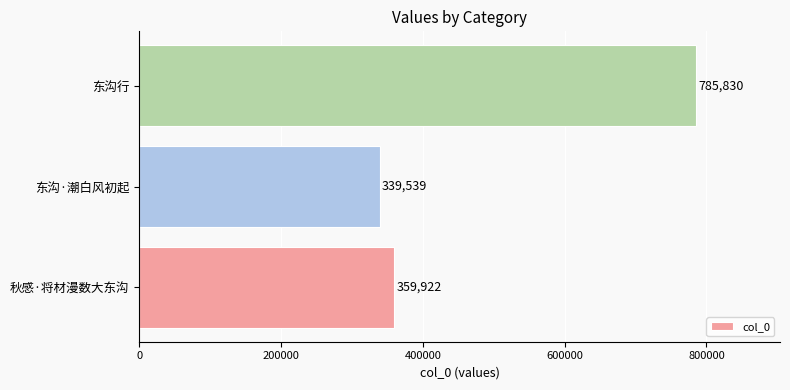

What is the average value?

495097